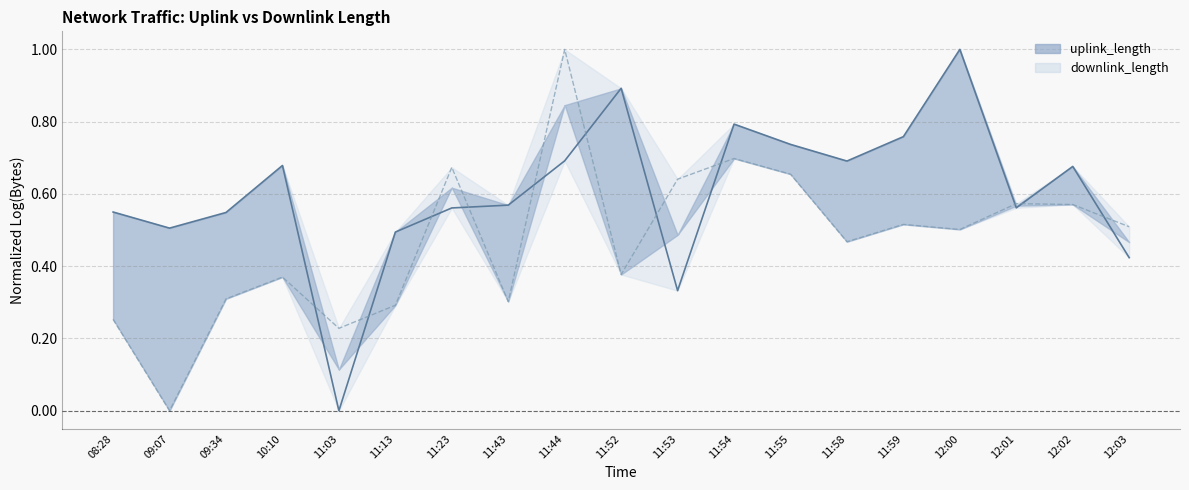

Reading right to left, what are all the values shown in this chart?

uplink_length_line: 12:03=0.4	12:02=0.7	12:01=0.6	12:00=1.0	11:59=0.8	11:58=0.7	11:55=0.7	11:54=0.8	11:53=0.3	11:52=0.9	11:44=0.7	11:43=0.6	11:23=0.6	11:13=0.5	11:03=0.0	10:10=0.7	09:34=0.5	09:07=0.5	08:28=0.5
downlink_length_line: 12:03=0.5	12:02=0.6	12:01=0.6	12:00=0.5	11:59=0.5	11:58=0.5	11:55=0.7	11:54=0.7	11:53=0.6	11:52=0.4	11:44=1.0	11:43=0.3	11:23=0.7	11:13=0.3	11:03=0.2	10:10=0.4	09:34=0.3	09:07=0.0	08:28=0.3